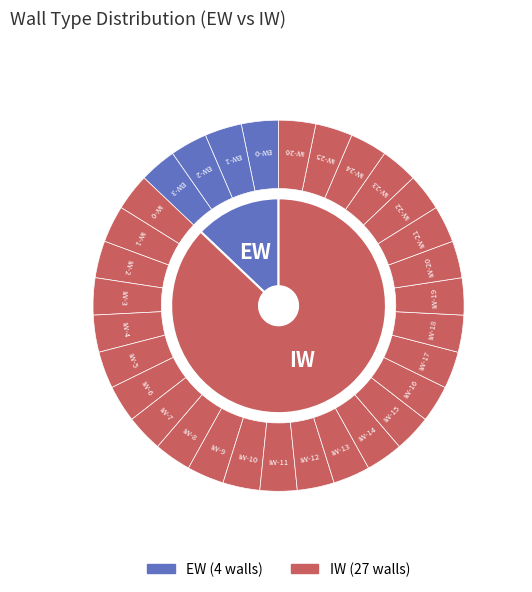

Combined, do IW and EW account for over 50%?

Yes